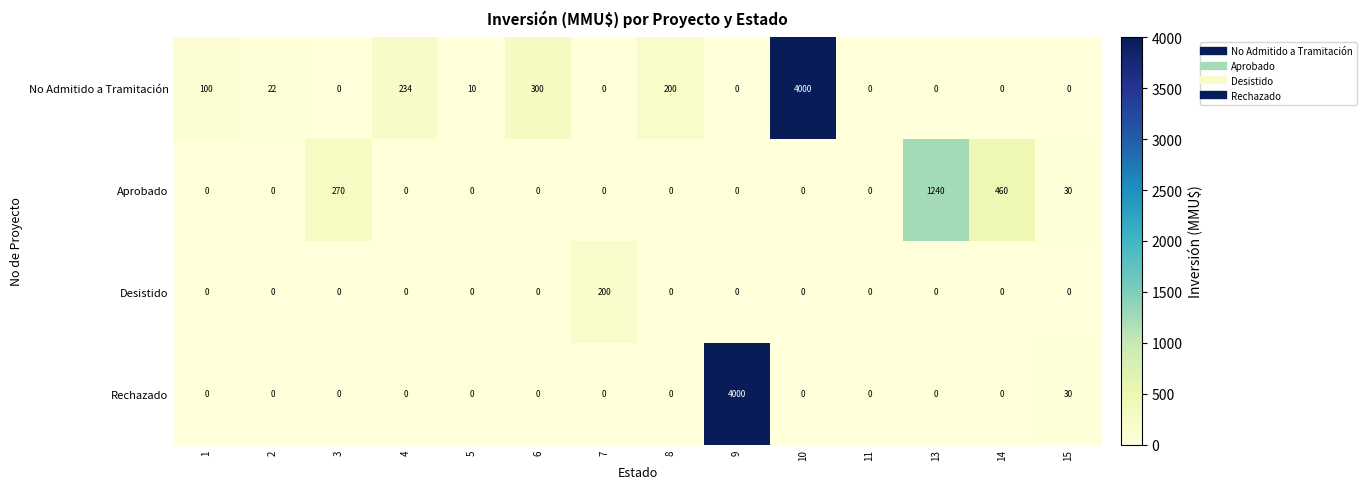

What is the sum of all Aprobado values?

2000